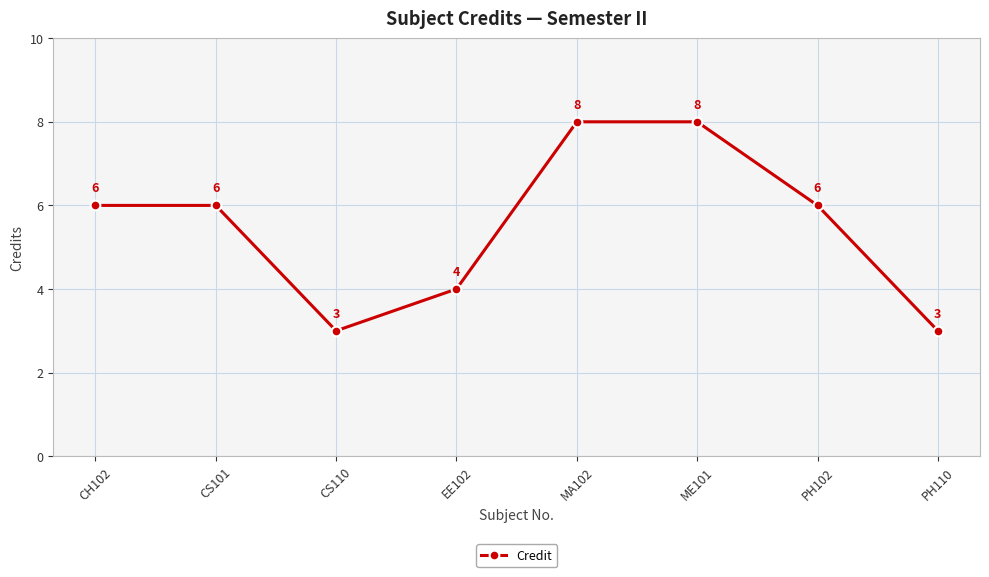

Count the values in the range 4 to 8.

6